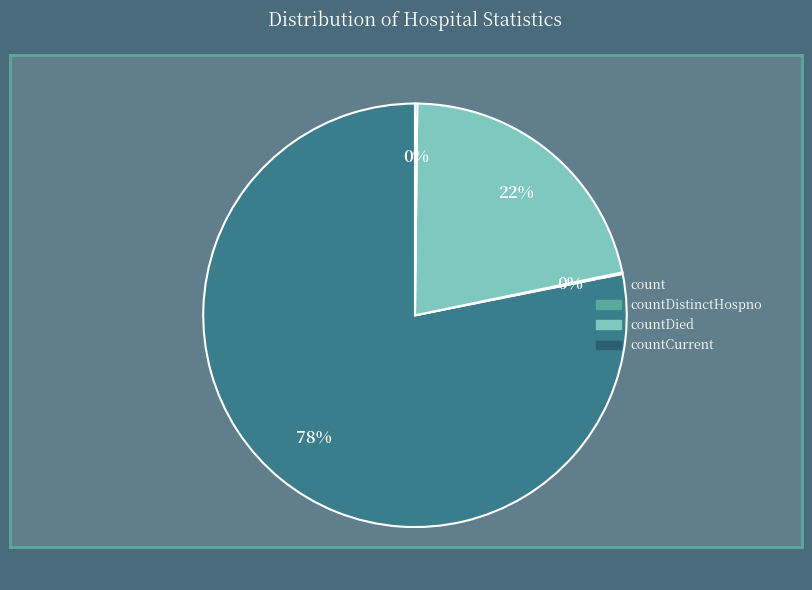

Does any single category account for the majority?

Yes